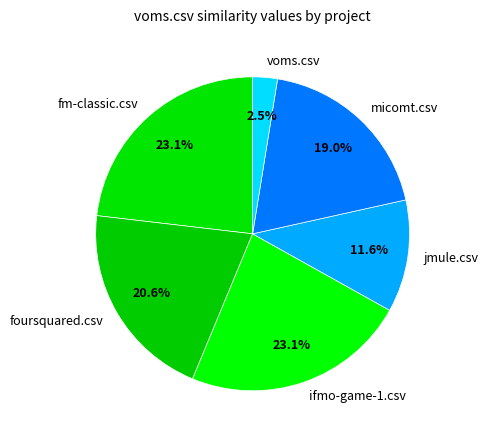

What portion of the pie excludes foursquared.csv?

79.4%